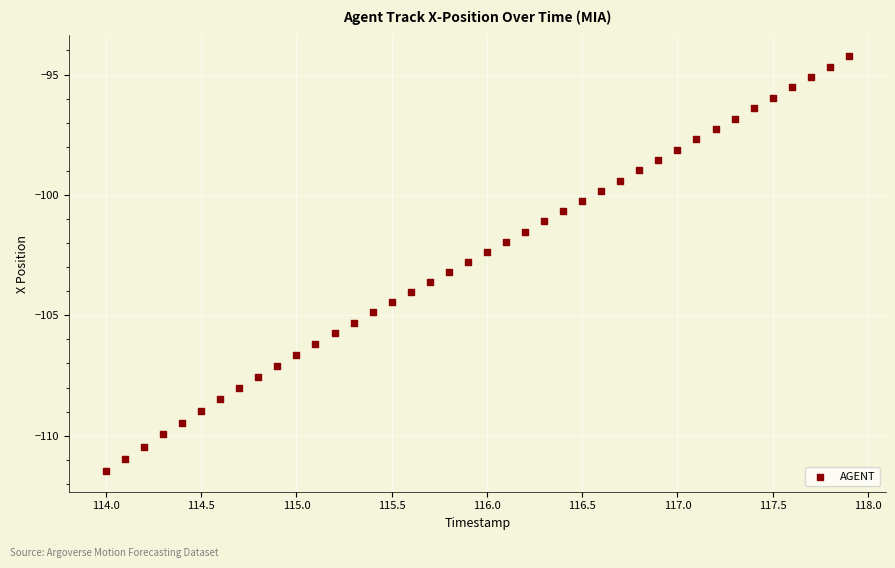

What is the range of Y values (max minus min)?

17.2